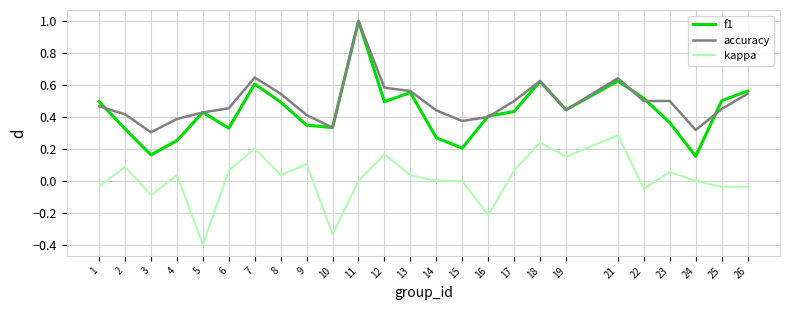

The value of kappa at 14 is 0.0. True or false?

True